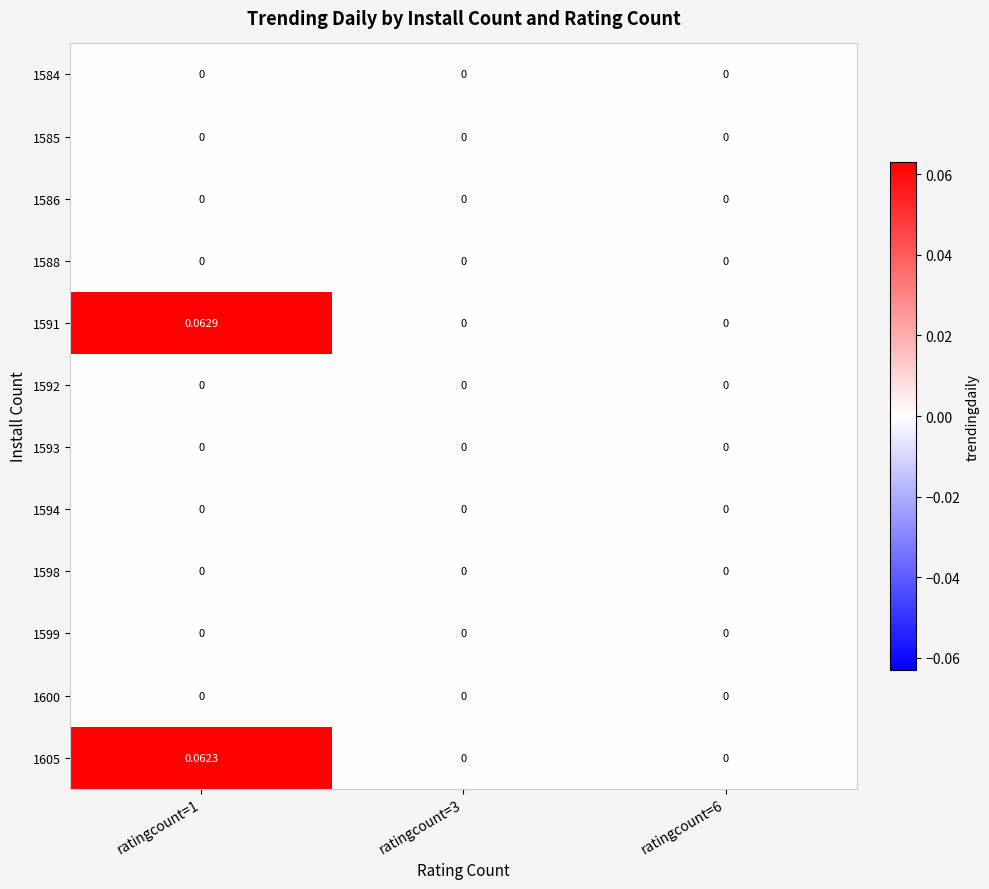

Is the value of 1588 at ratingcount=6 greater than the value of 1591 at ratingcount=1?

No